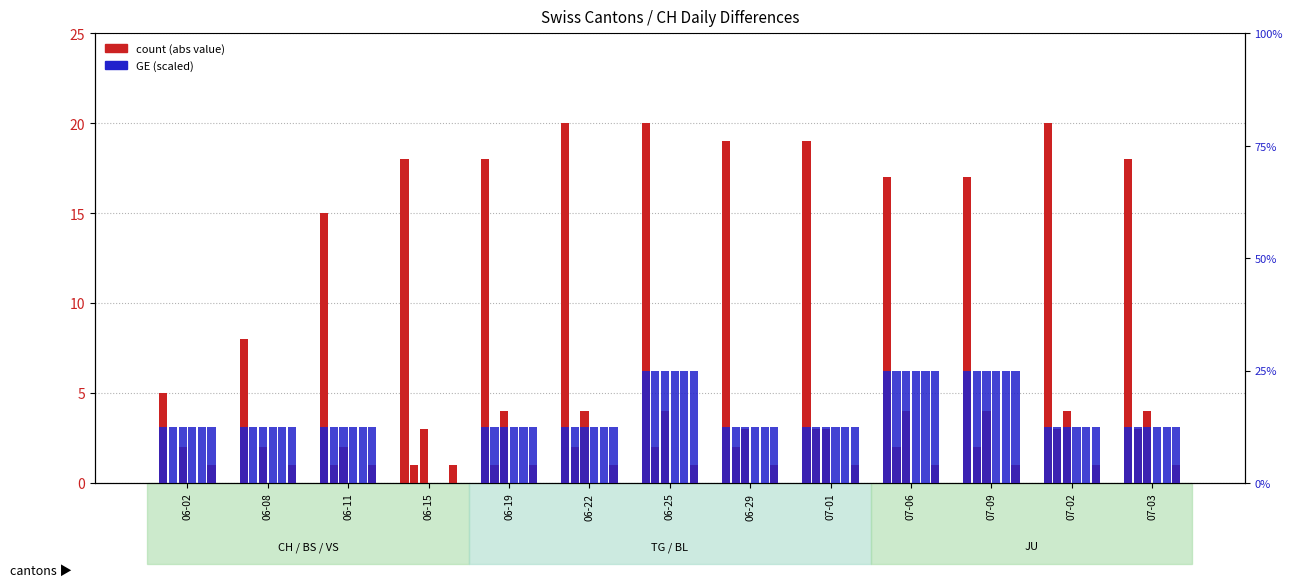

What is the average value of the CH series?

16.5